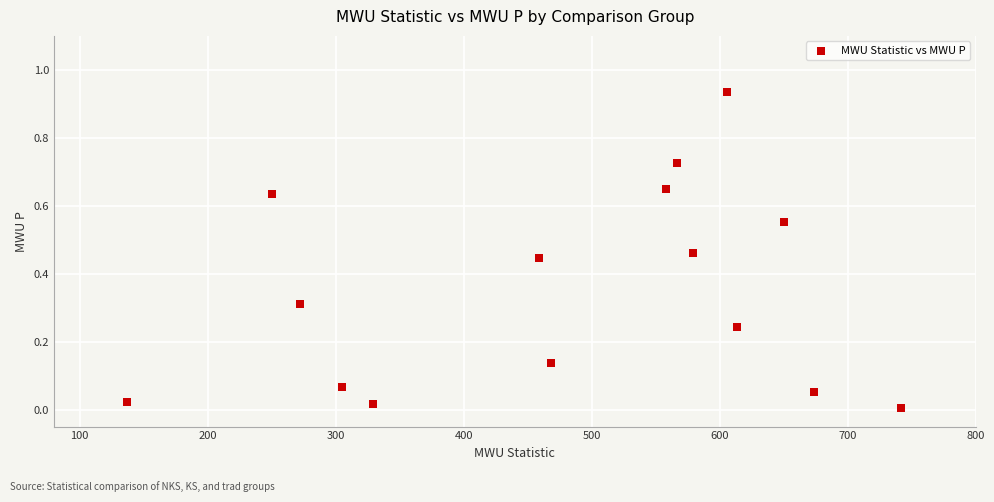

What is the range of X values (max minus min)?

604.5